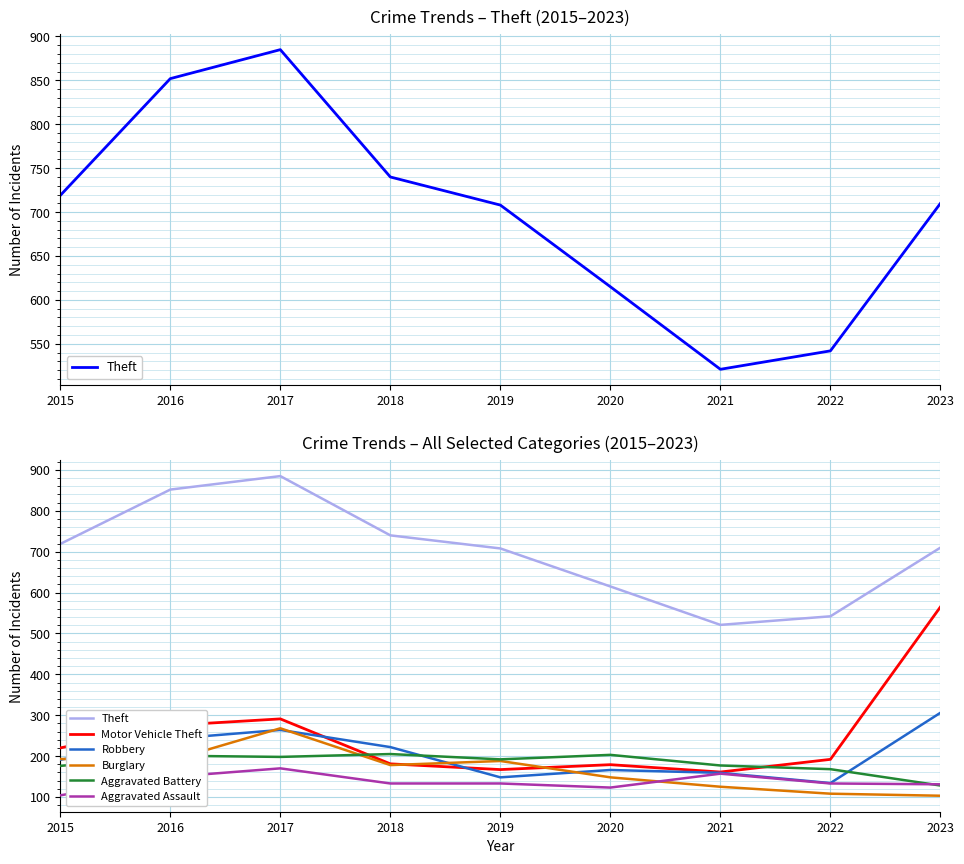

At which label does Aggravated Assault reach its minimum?

2015